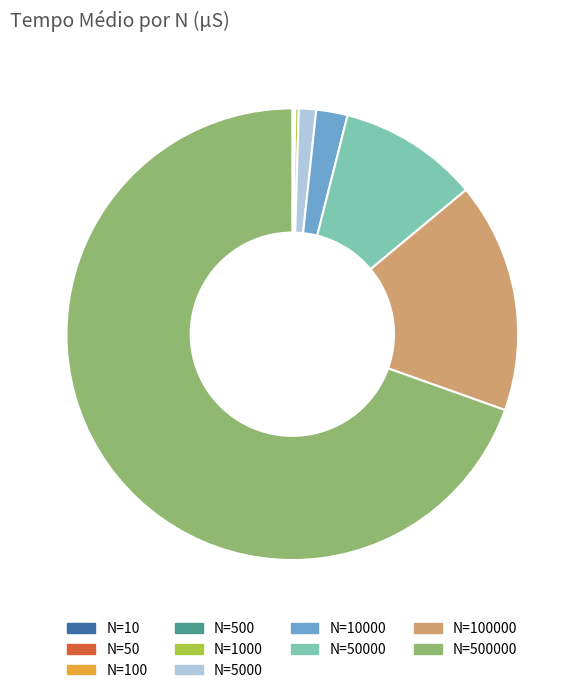

Is there any slice that represents more than half of the pie?

Yes